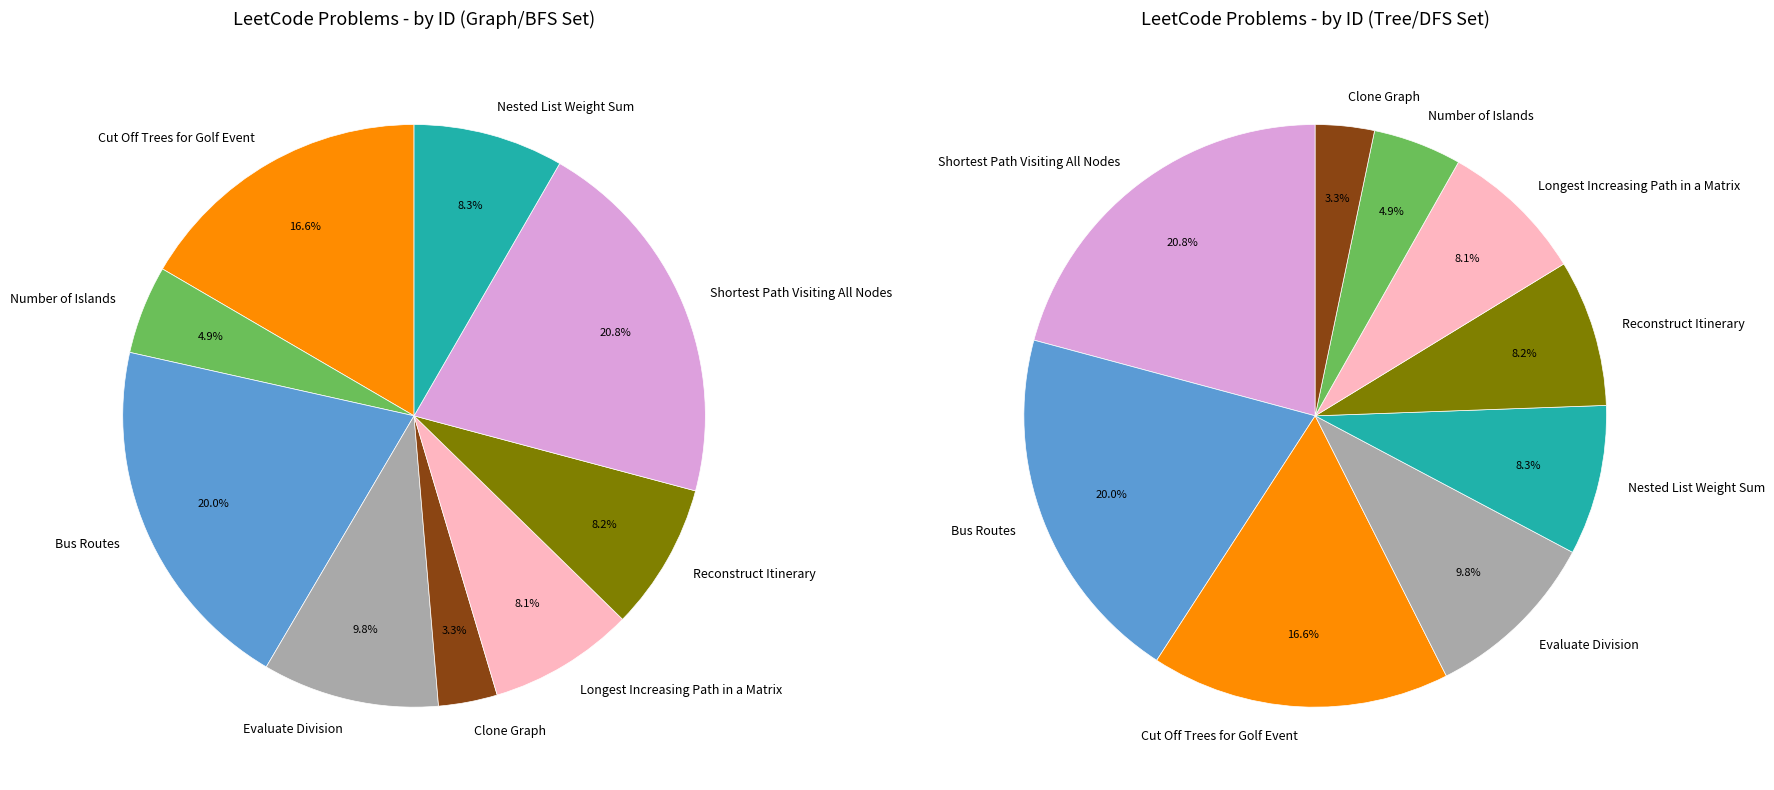

Rank the categories by value from lowest to highest.

Clone Graph, Number of Islands, Longest Increasing Path in a Matrix, Reconstruct Itinerary, Nested List Weight Sum, Evaluate Division, Cut Off Trees for Golf Event, Bus Routes, Shortest Path Visiting All Nodes